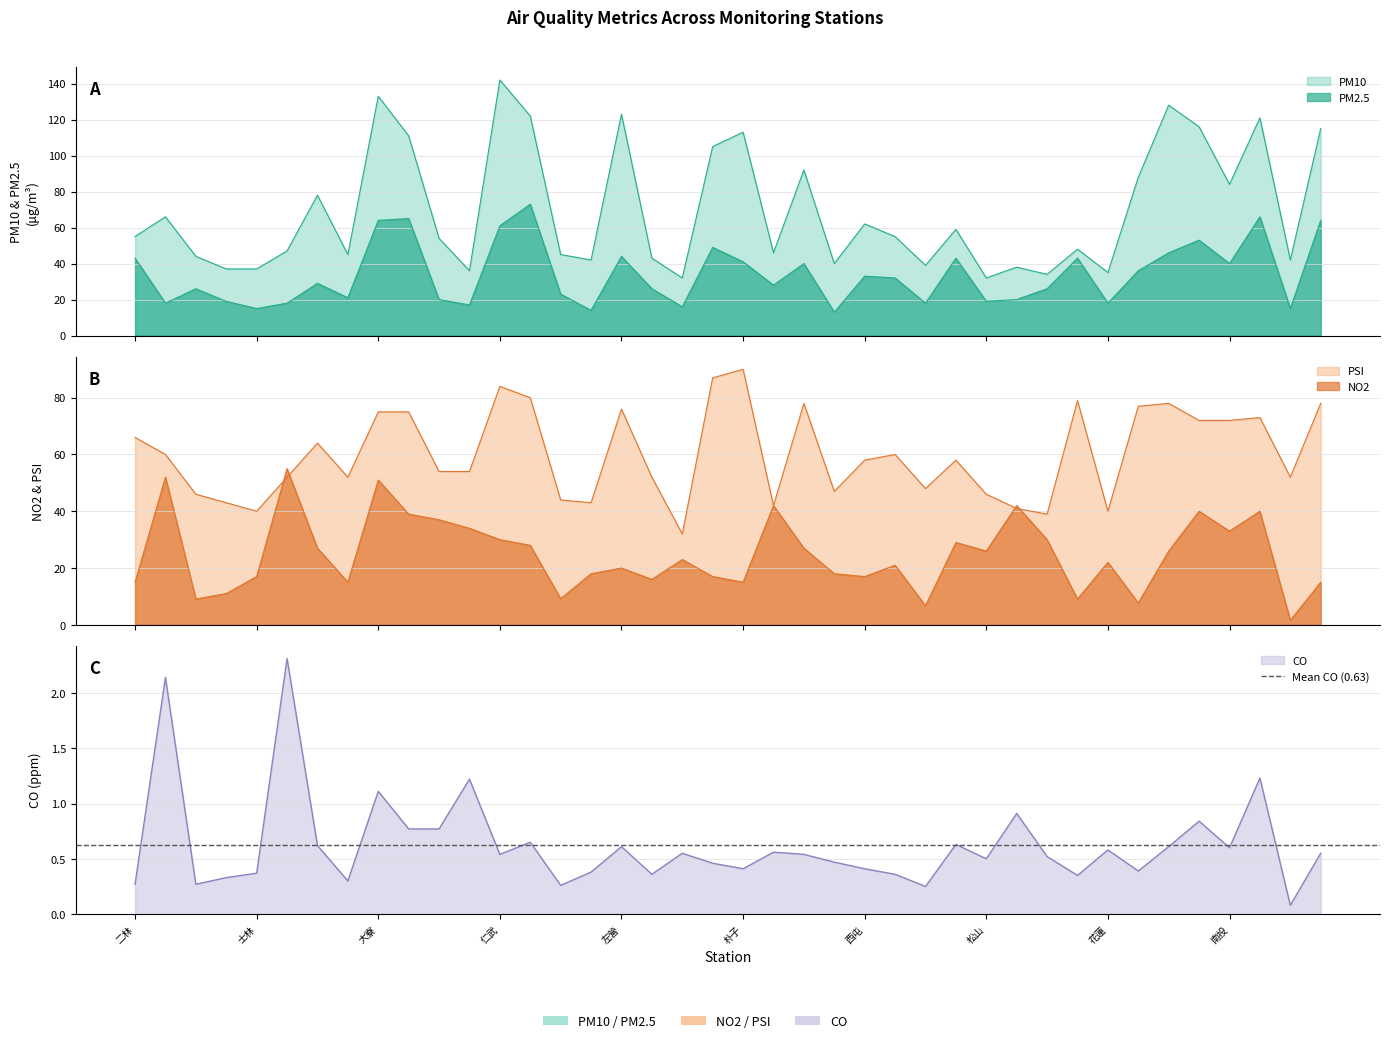

What is the total value across all series at 宜蘭?

112.0